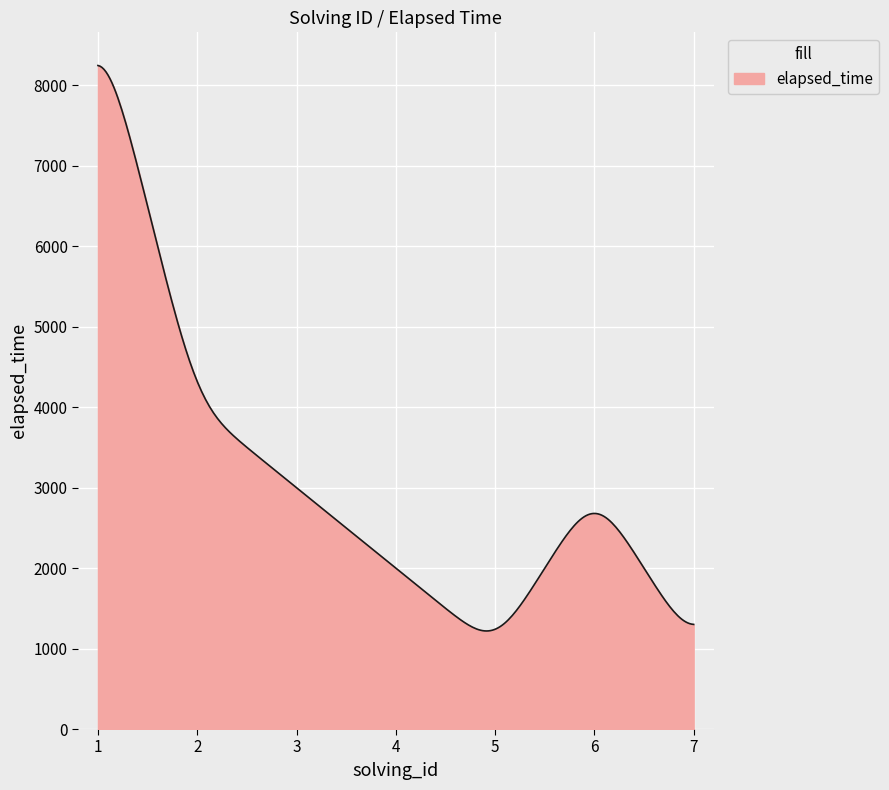

What is the difference between the maximum and minimum values?

7029.6